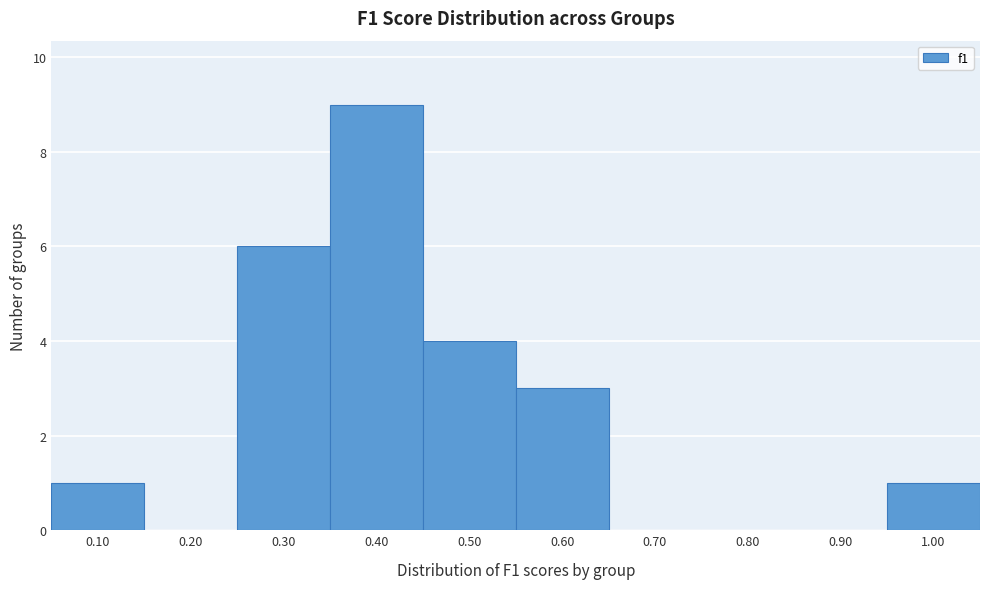

Reading left to right, transcribe all the data shown in this chart.

0.10=1	0.20=0	0.30=6	0.40=9	0.50=4	0.60=3	0.70=0	0.80=0	0.90=0	1.00=1